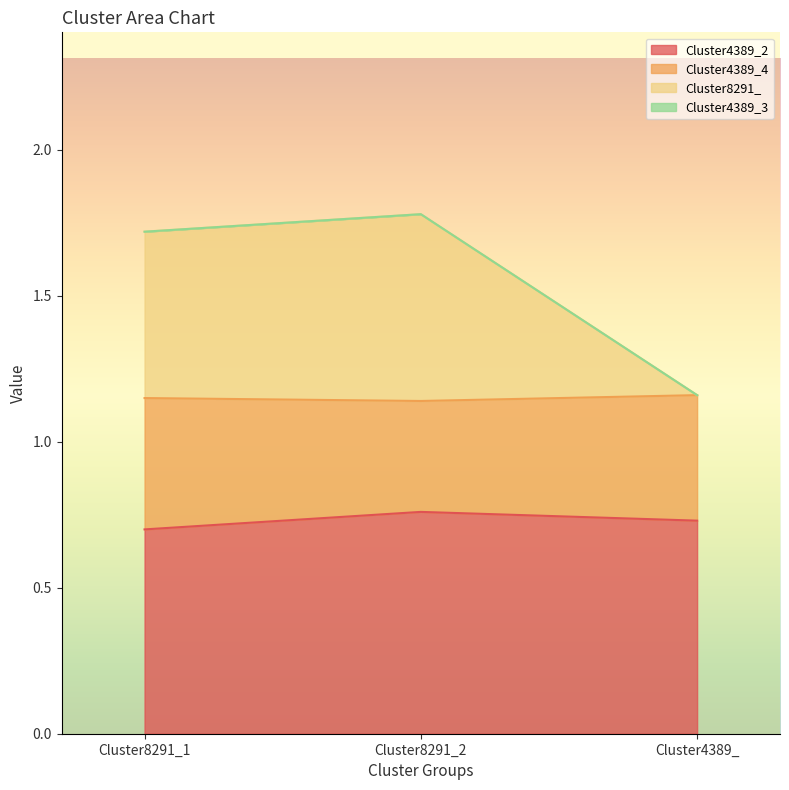

Which series has the widest spread of values?

Cluster8291_